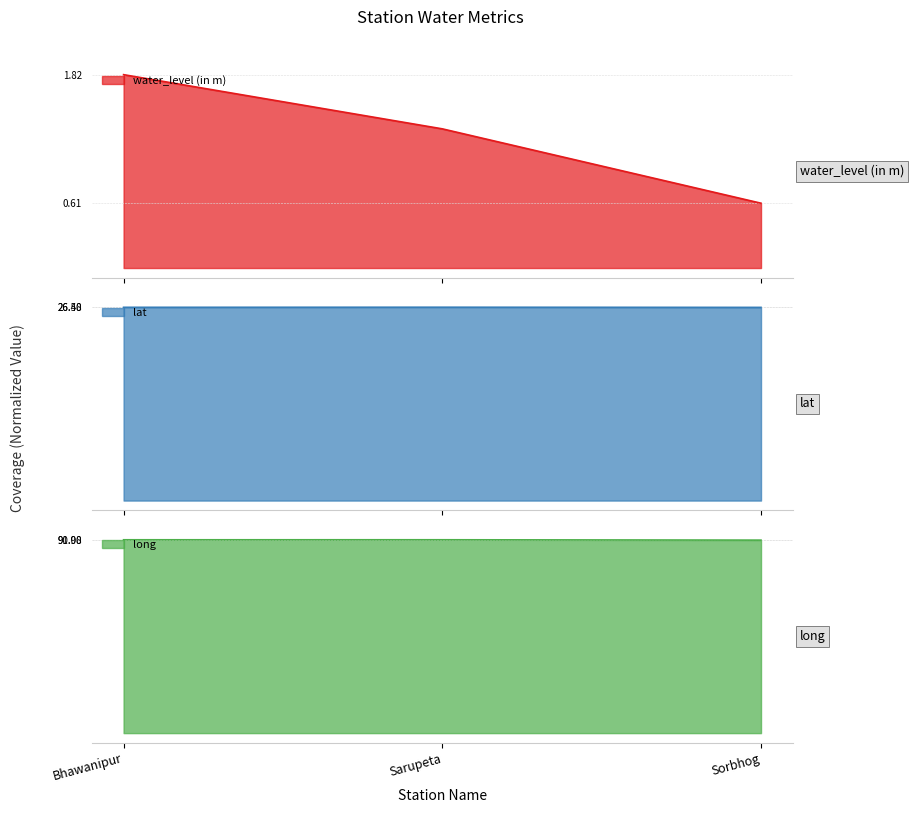

Reading left to right, list all the values displayed in this chart.

water_level (in m): 1.8	1.3	0.6
lat: 26.5	26.5	26.5
long: 91.1	91.1	90.9